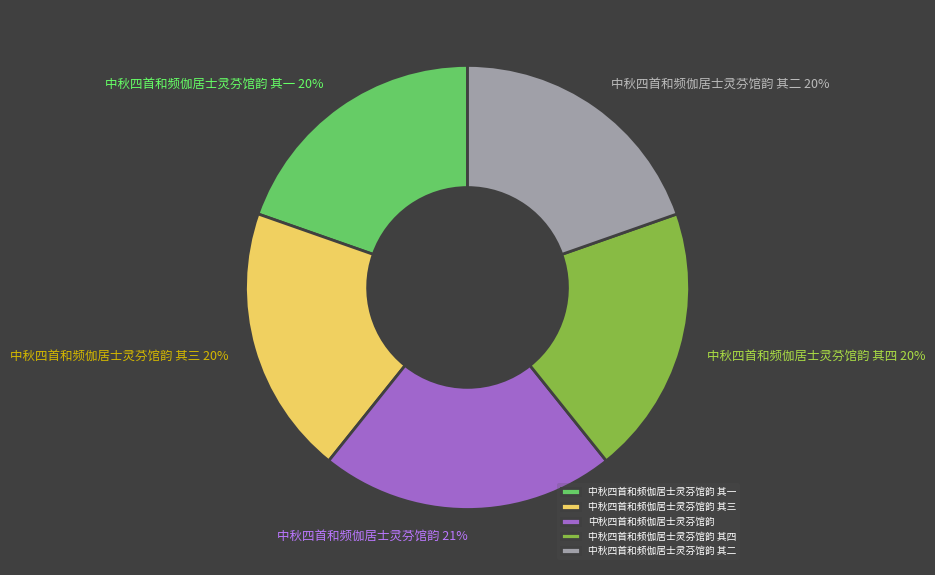

To the nearest percent, what percentage of the pie is 中秋四首和频伽居士灵芬馆韵 其四?

20%